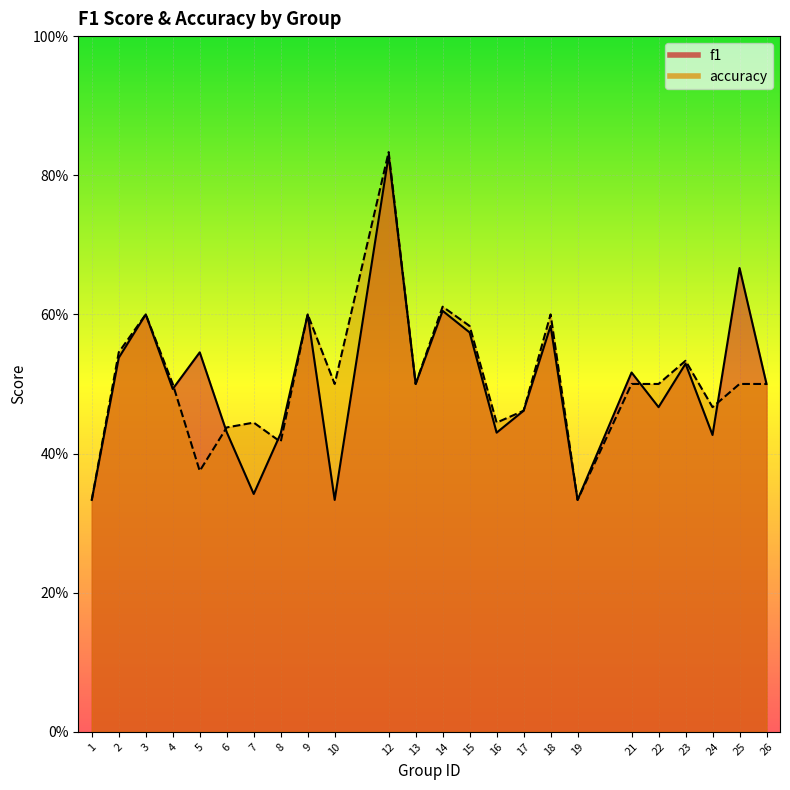

True or false: f1 and accuracy intersect in this chart.

True